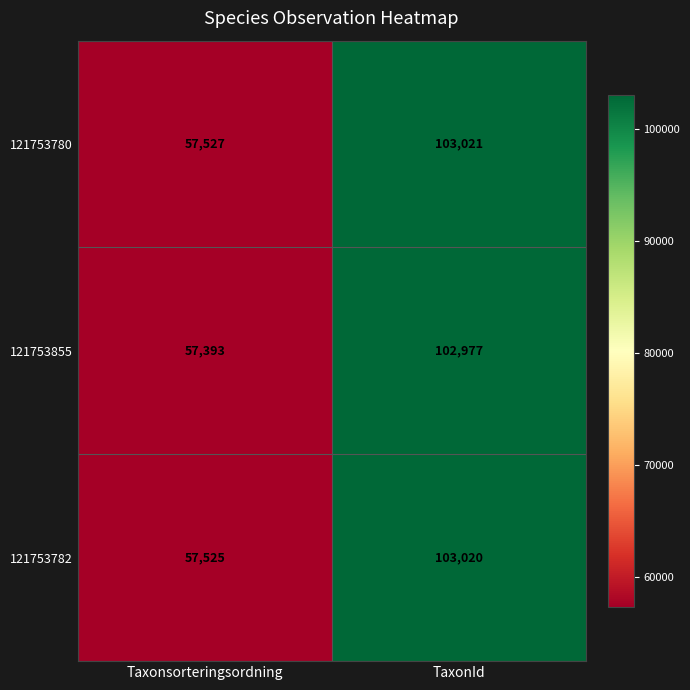

Which series changed the most between Taxonsorteringsordning and TaxonId?

121753855